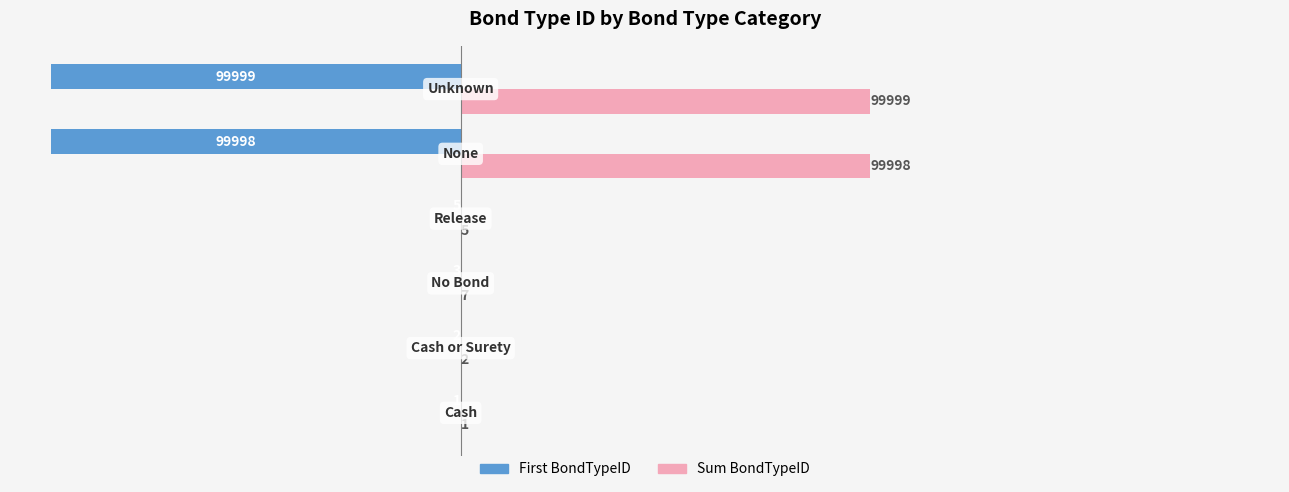

What is the sum of all First BondTypeID values?

-200008